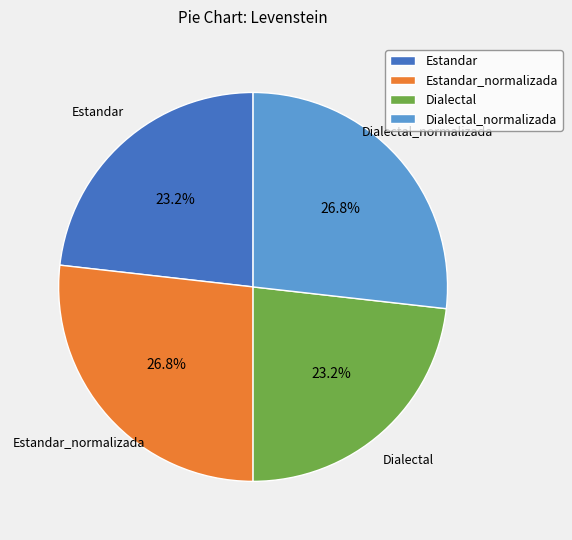

What is the ratio of the value at Estandar to the value at Dialectal?

1.0